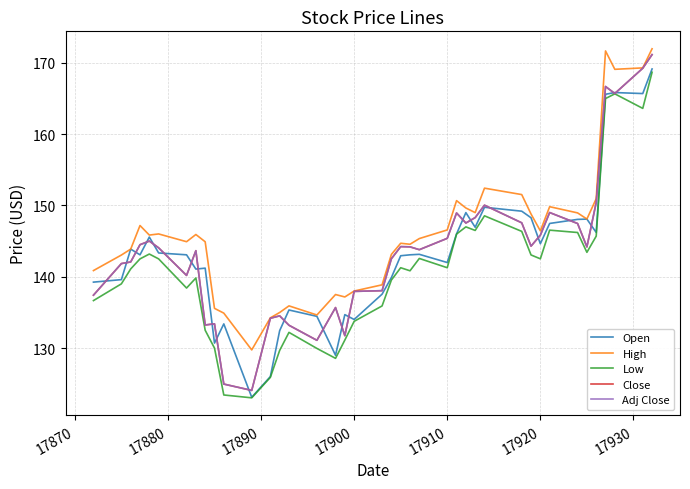

Does the chart have visible grid lines?

Yes